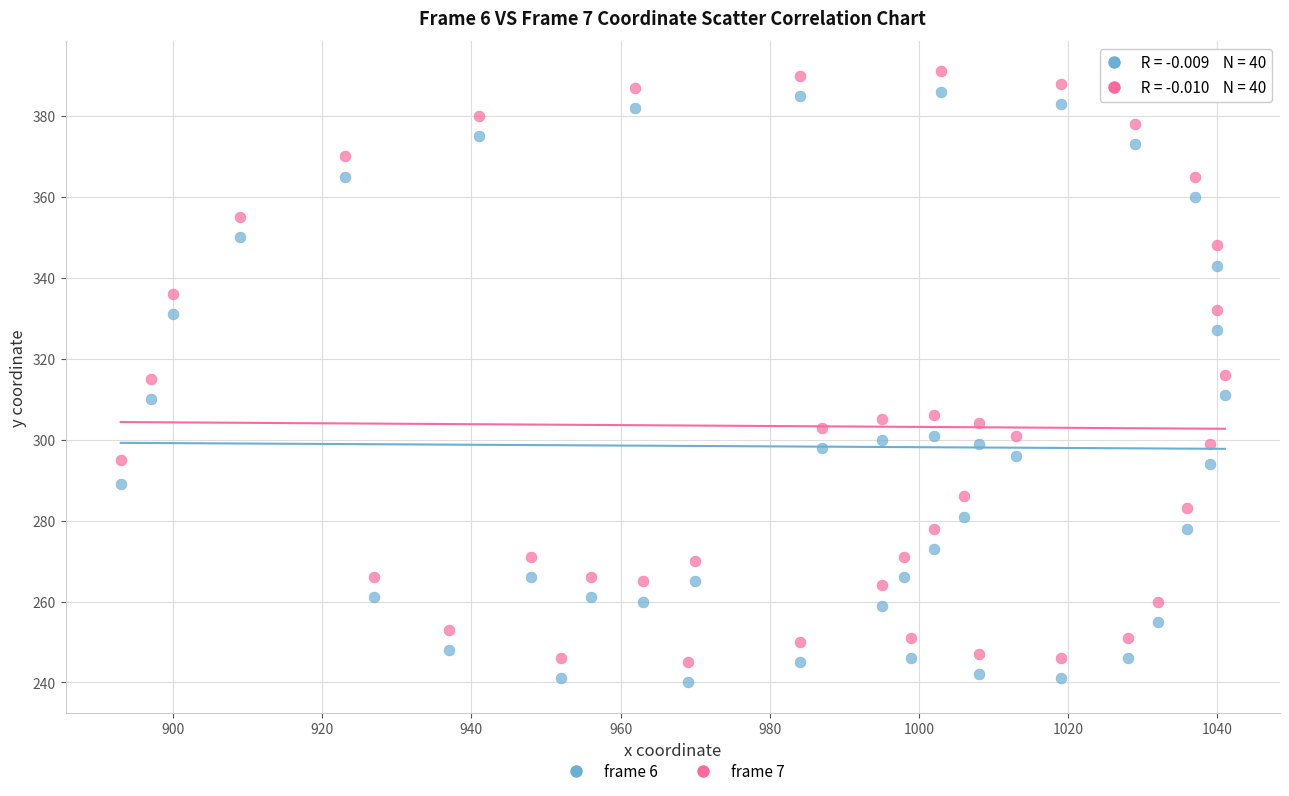

Which series contains the lowest Y value?

frame 6